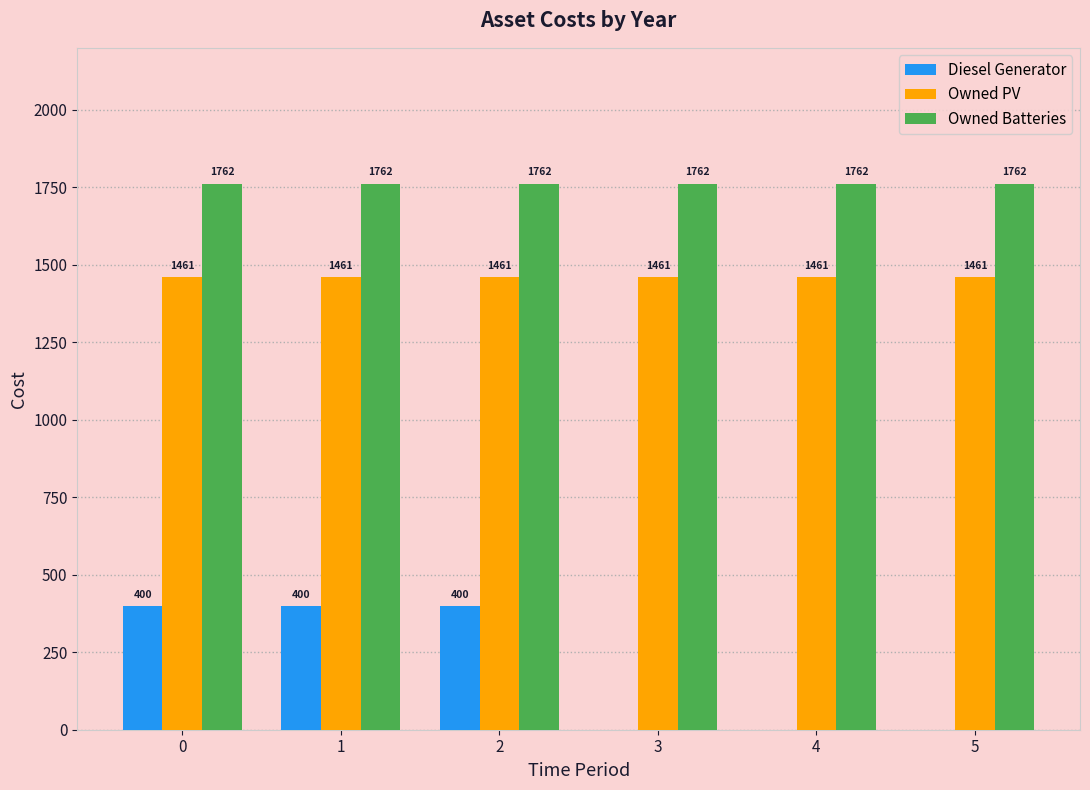

What is the total value across all series at 0?

3623